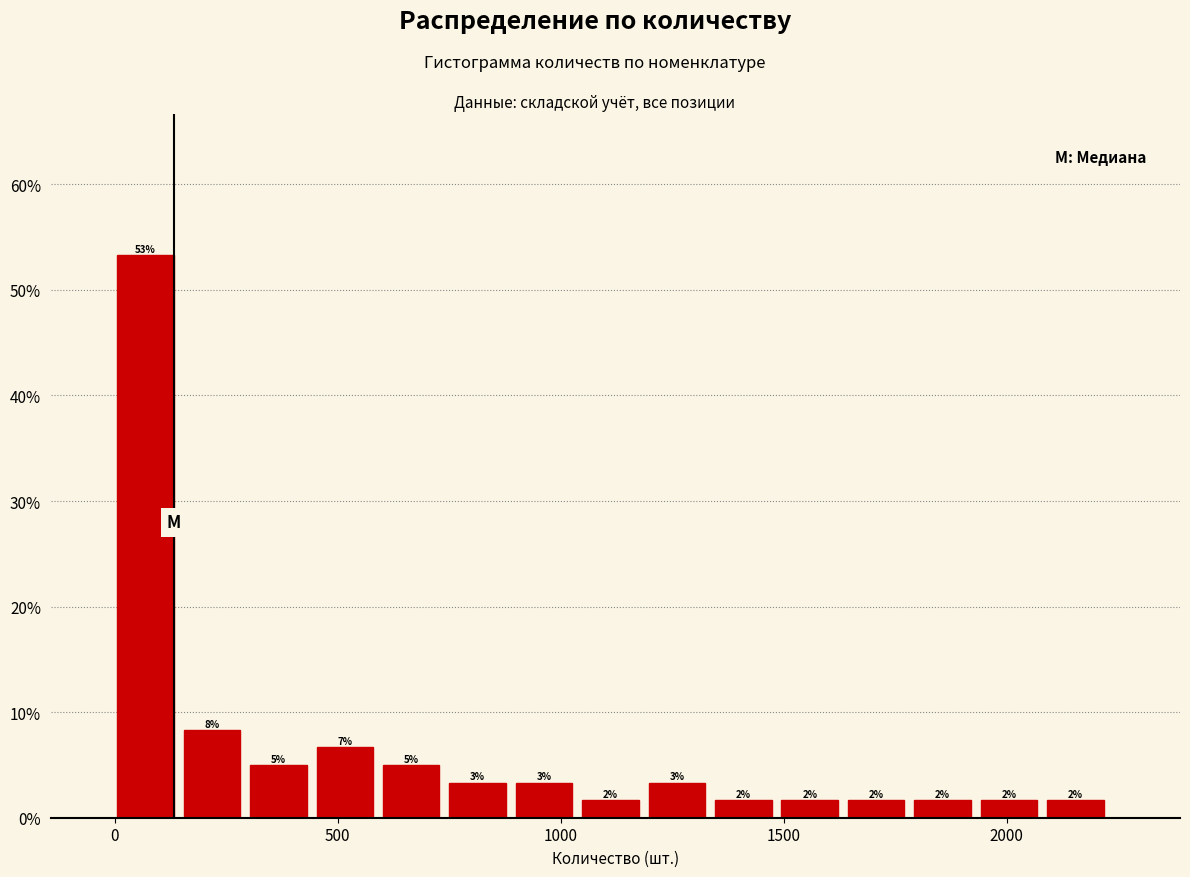

Read against the x-axis, roughly where is the centre of the tallest bar?

50